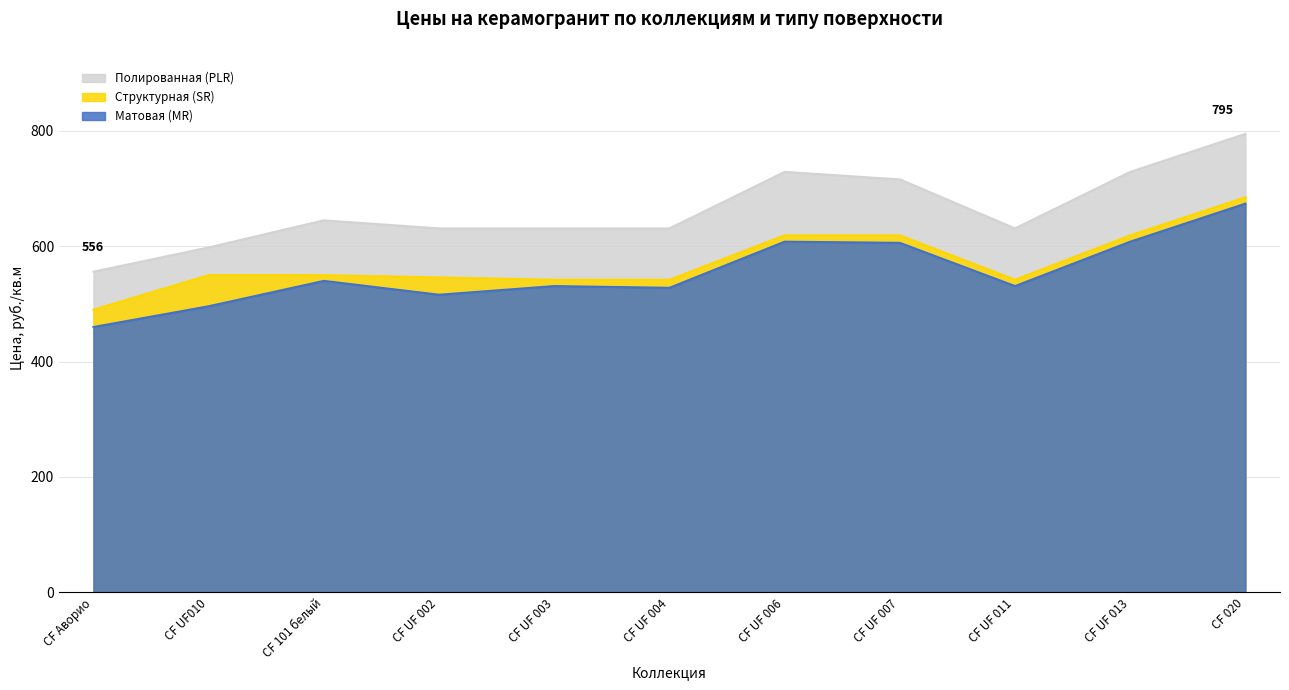

At which label is Матовая (MR) closest to 567?

CF 101 белый